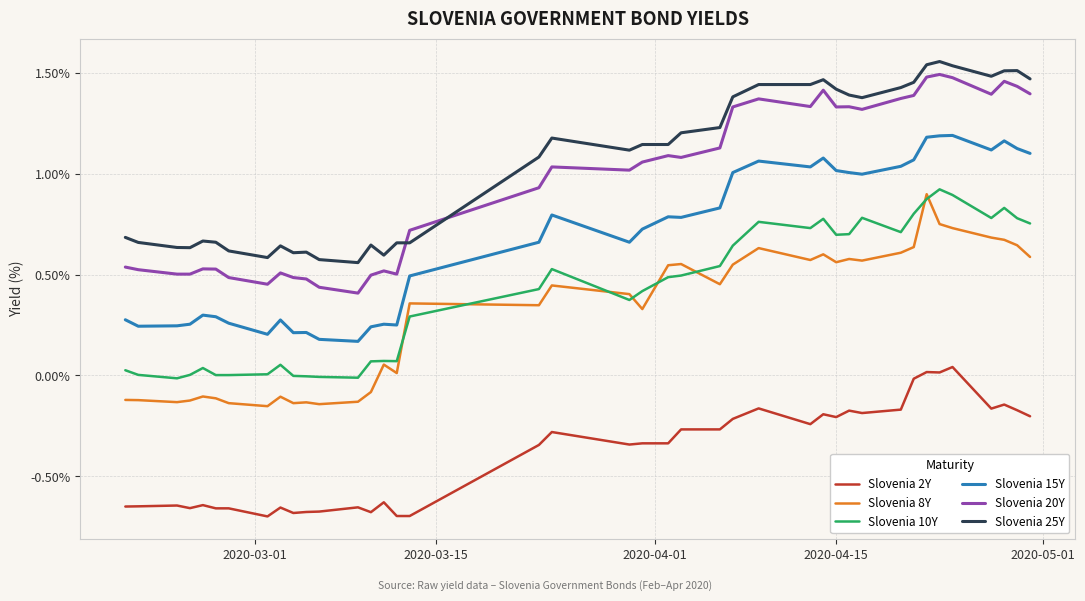

True or false: Slovenia 20Y and Slovenia 8Y cross at least once.

False